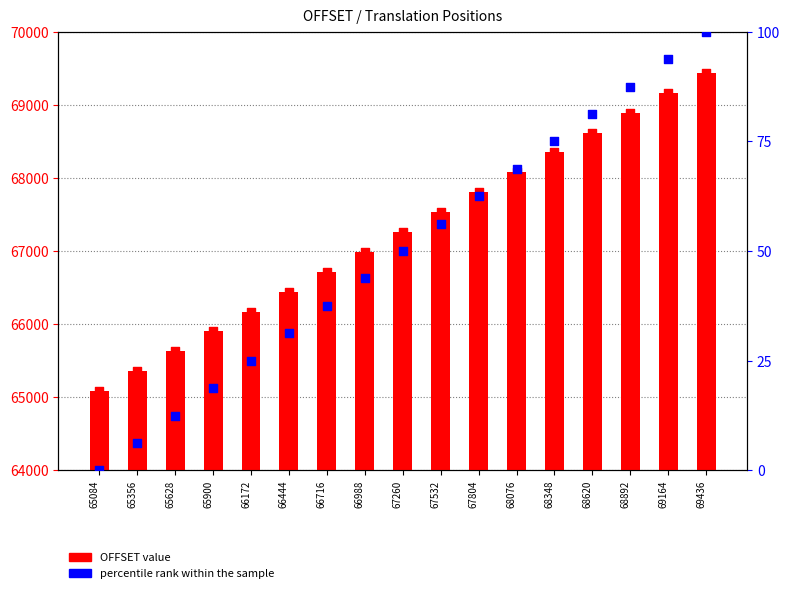

What is the change in value from 66988 to 68620?

+1632